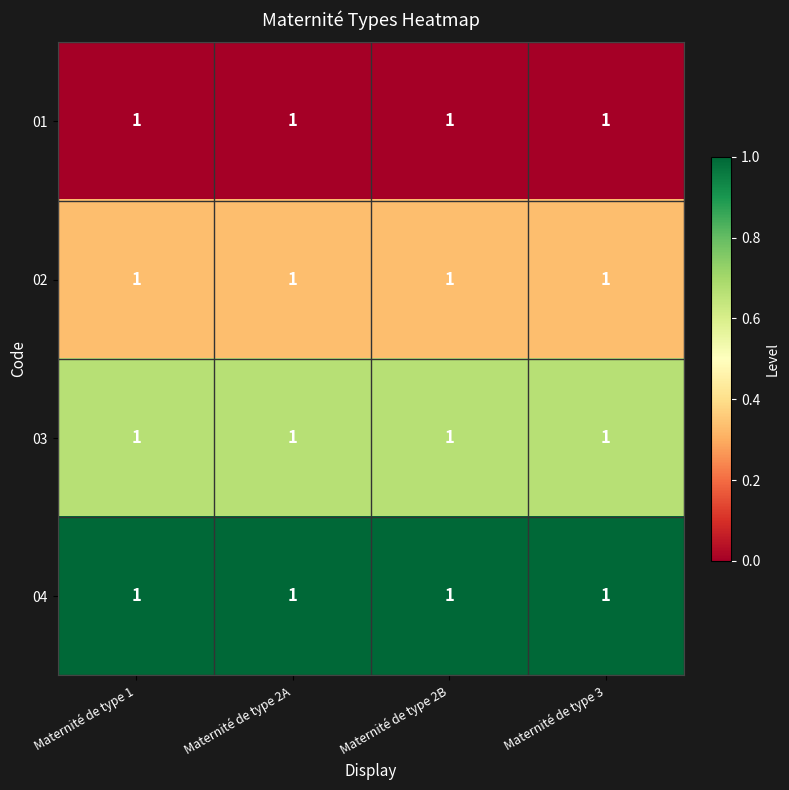

Which category has the highest value across all series?

Maternité de type 1